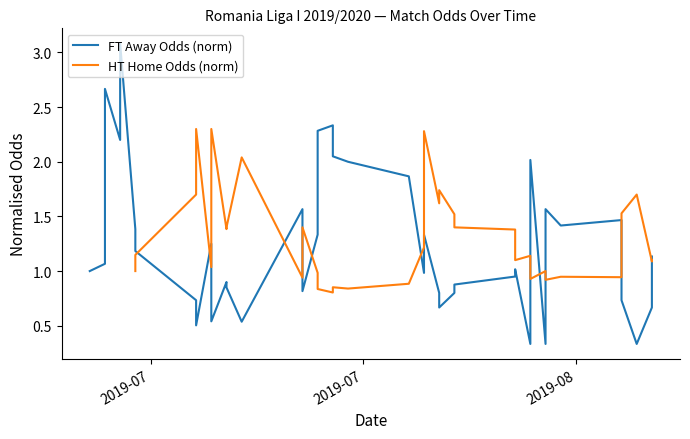

True or false: HT Home Odds (norm) has a value of 1.5 at 34.

False